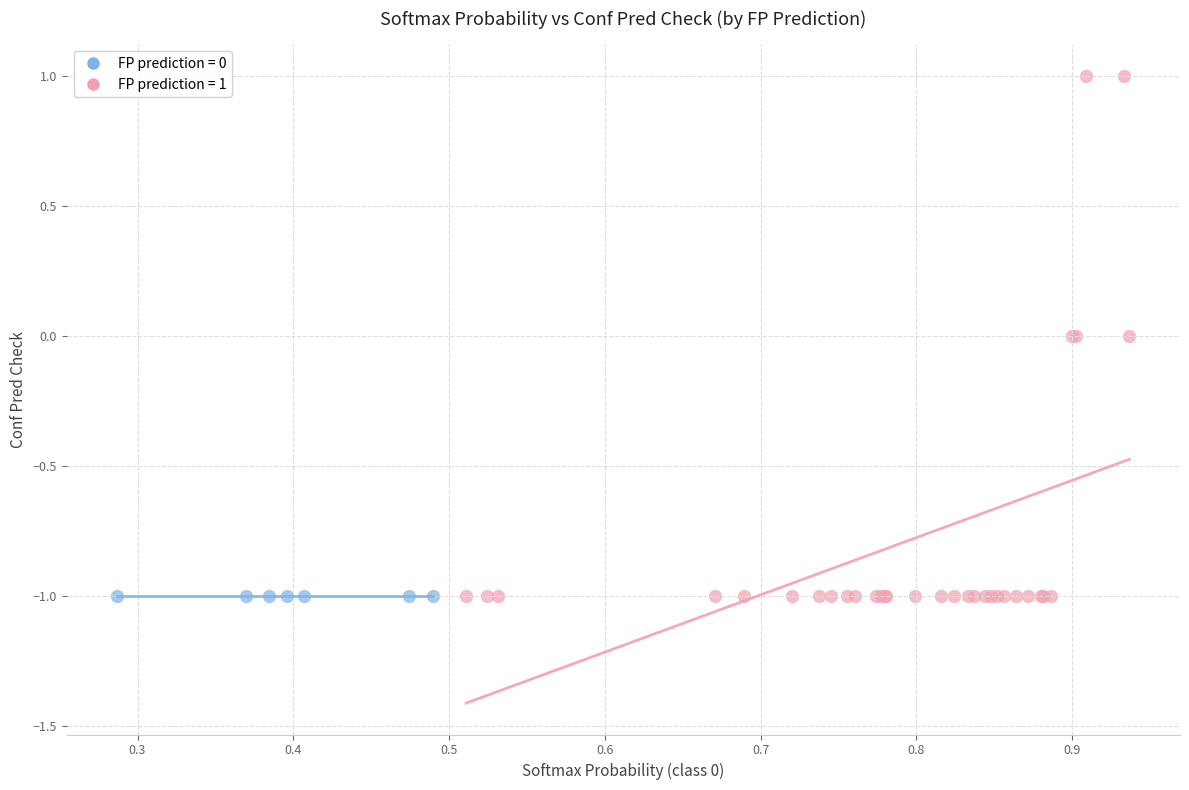

Which series reaches the maximum Y coordinate?

FP prediction = 1